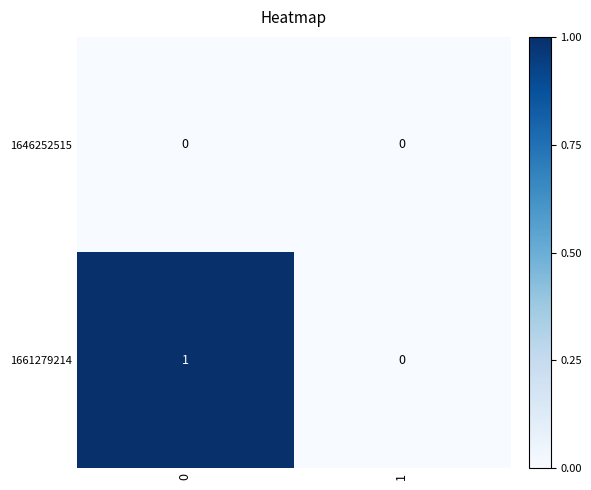

The 1646252515 series shows 0 at 1. True or false?

True